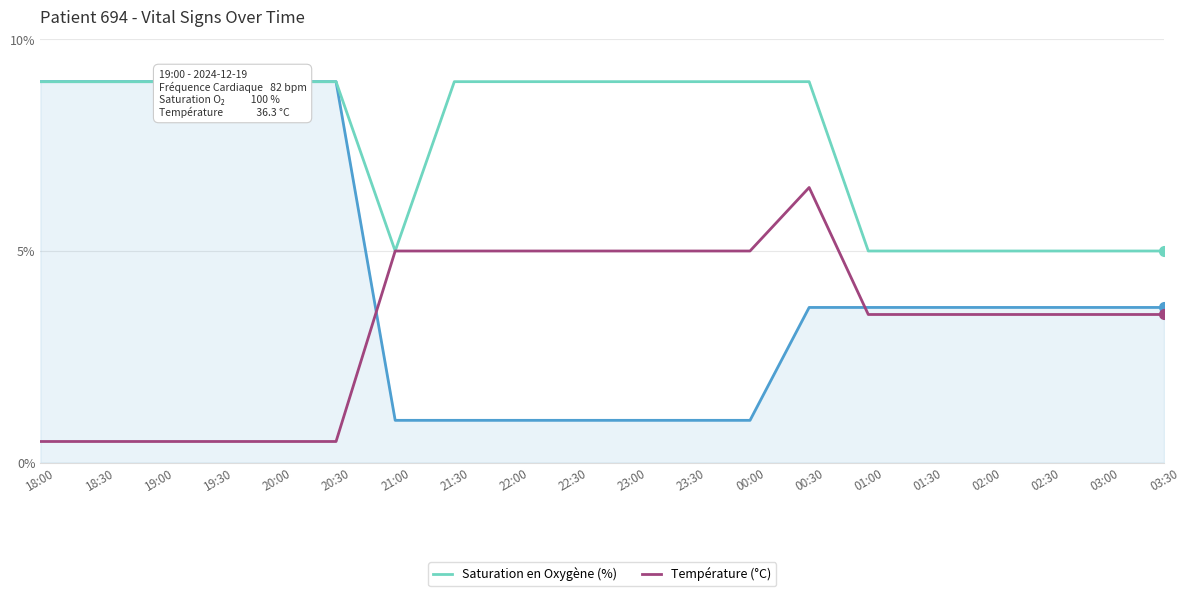

What is the spread (max minus min) of values at 23:30?

8.0